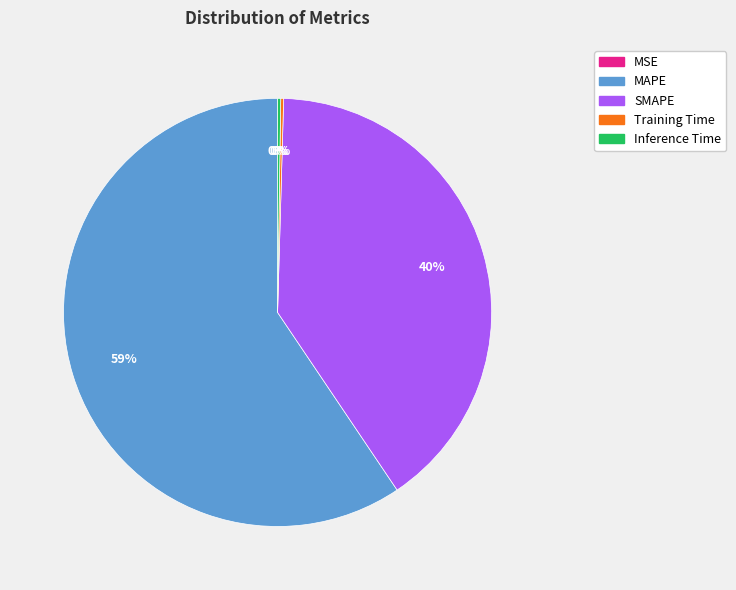

Is it true that MAPE is 59% of the pie?

True